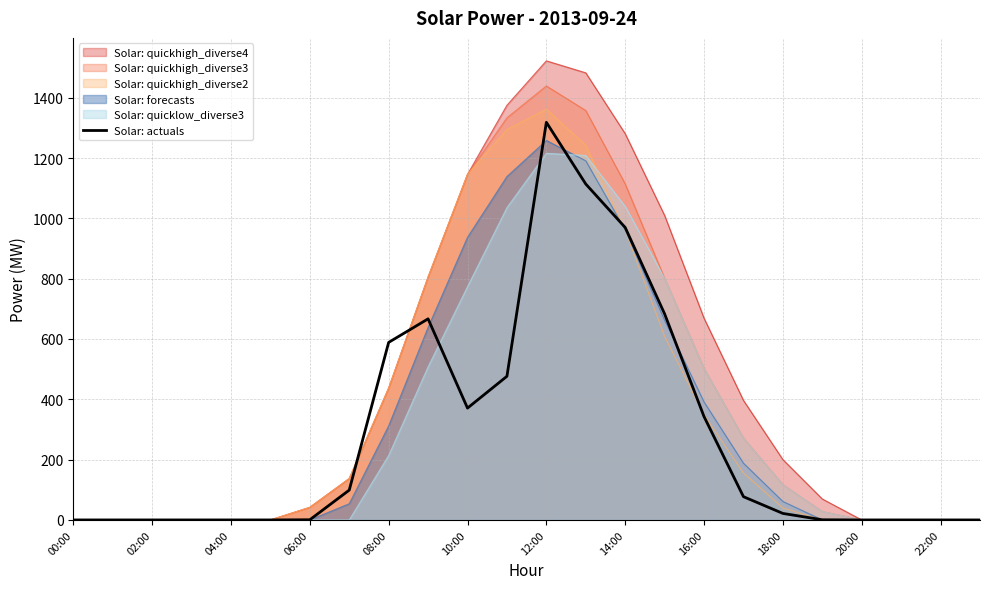

Which series has the largest range (max minus min)?

Solar: quickhigh_diverse4